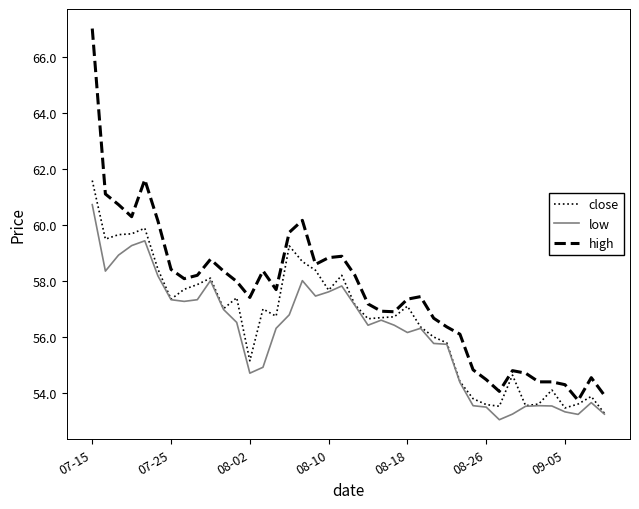

Rank the series by their maximum value, from highest to lowest.

high, close, low